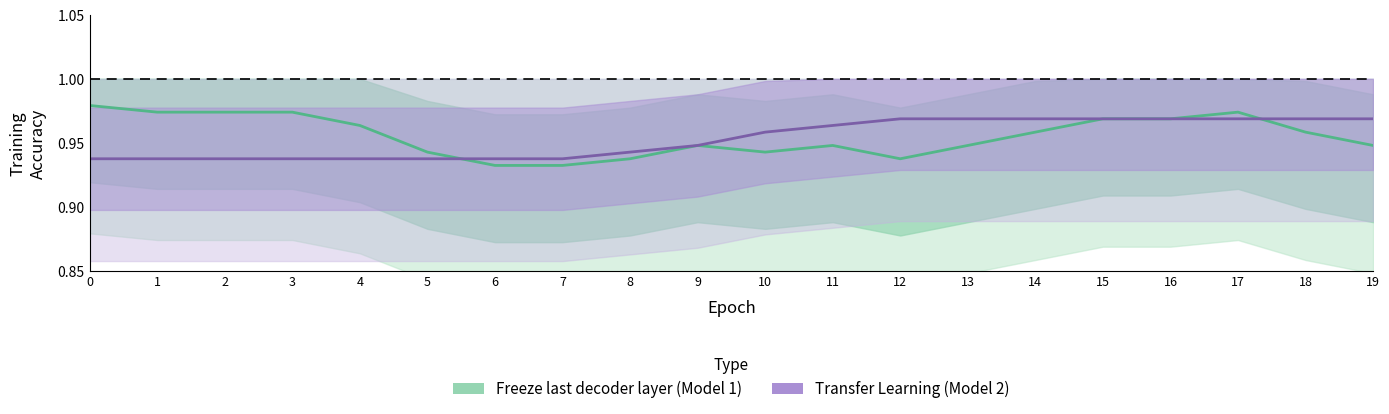

Rank the series by their average value, from lowest to highest.

Transfer Learning (Model 2), Freeze last decoder layer (Model 1)